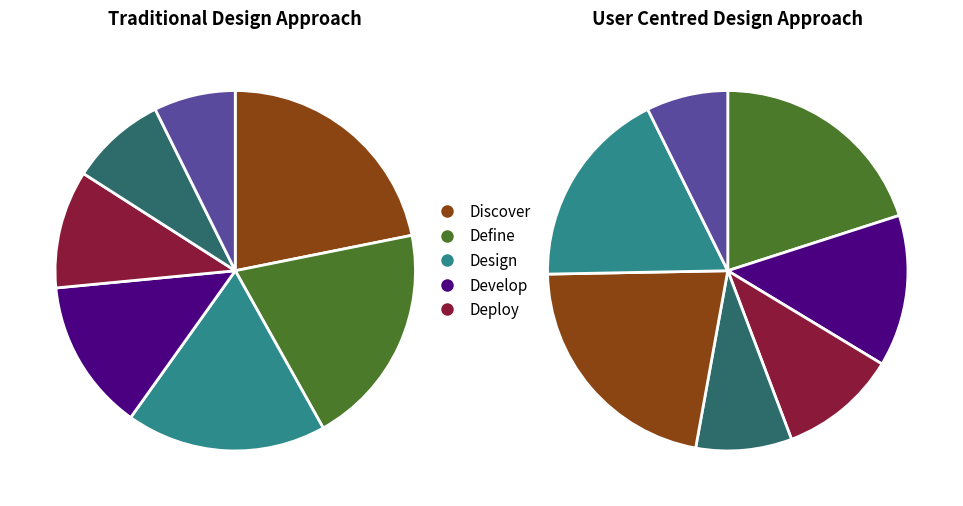

To the nearest percent, what portion does 307 represent?

7%